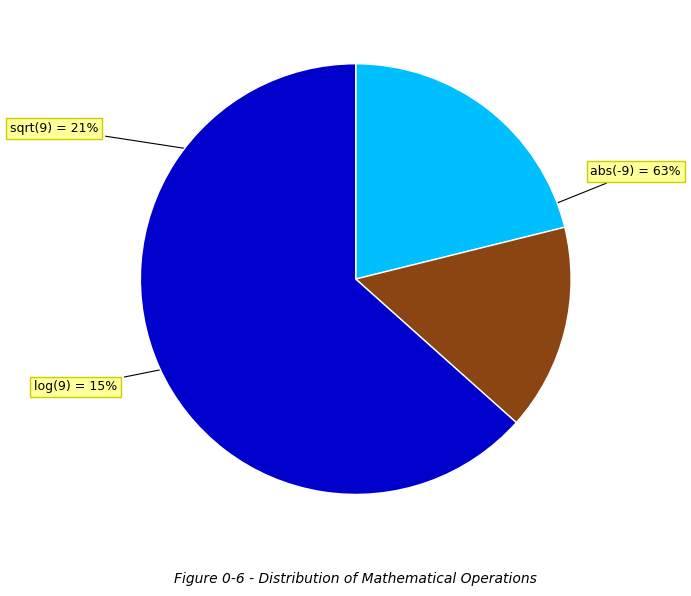

Count the number of slices in the pie.

3